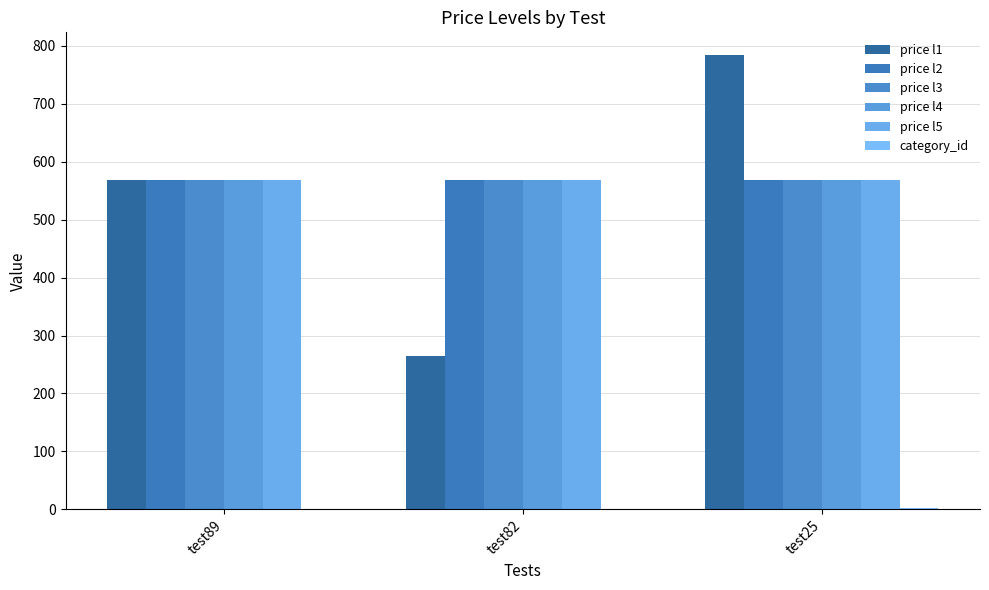

What is the greatest value displayed?

784